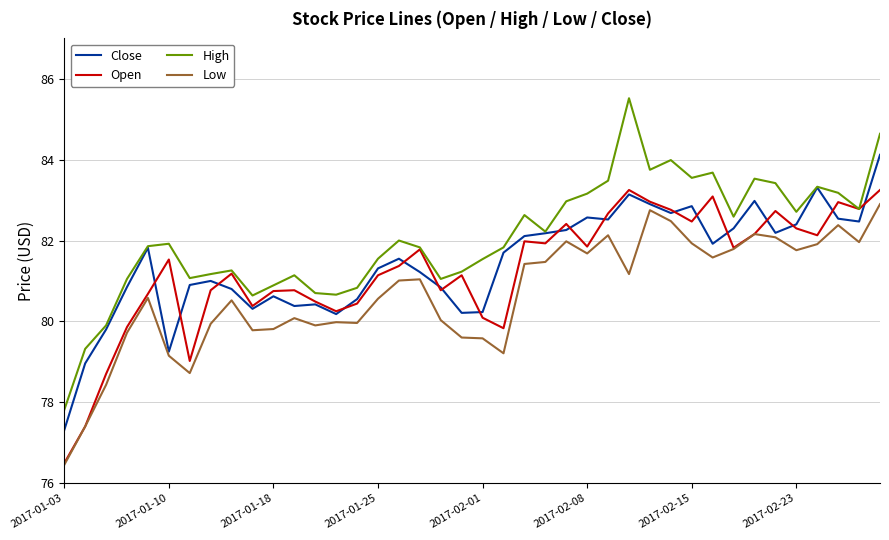

Rank the series by their maximum value, from lowest to highest.

Low, Open, Close, High